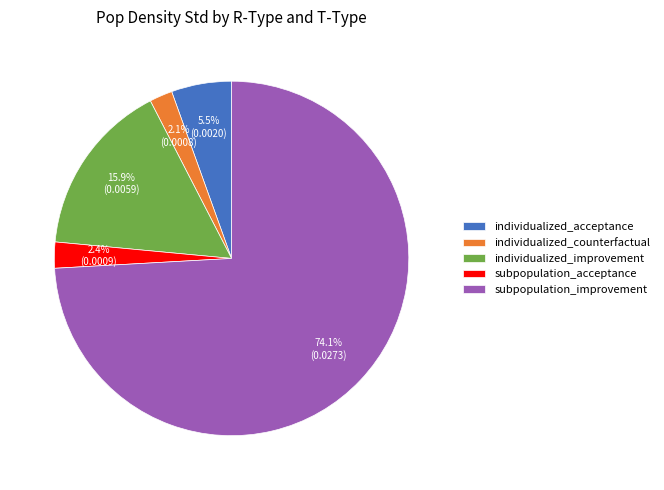

What is the largest slice in the pie chart?

subpopulation_improvement